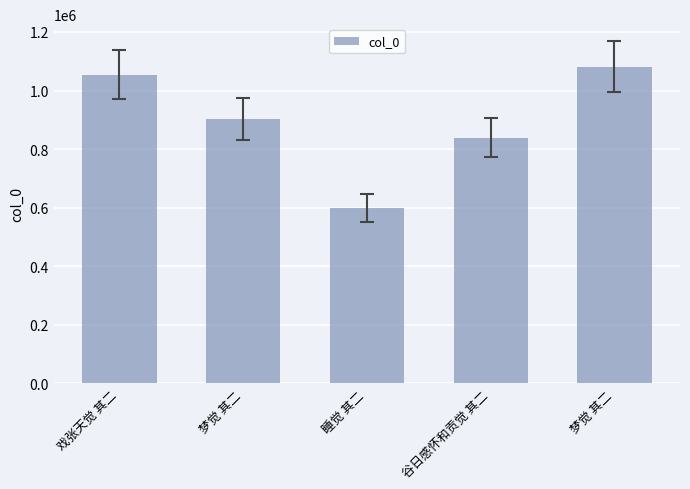

Reading right to left, list all the values displayed in this chart.

梦觉 其二=1081644	谷日感怀和贡觉 其二=839123	睡觉 其二=598583	梦觉 其二=903059	戏张天觉 其二=1054320